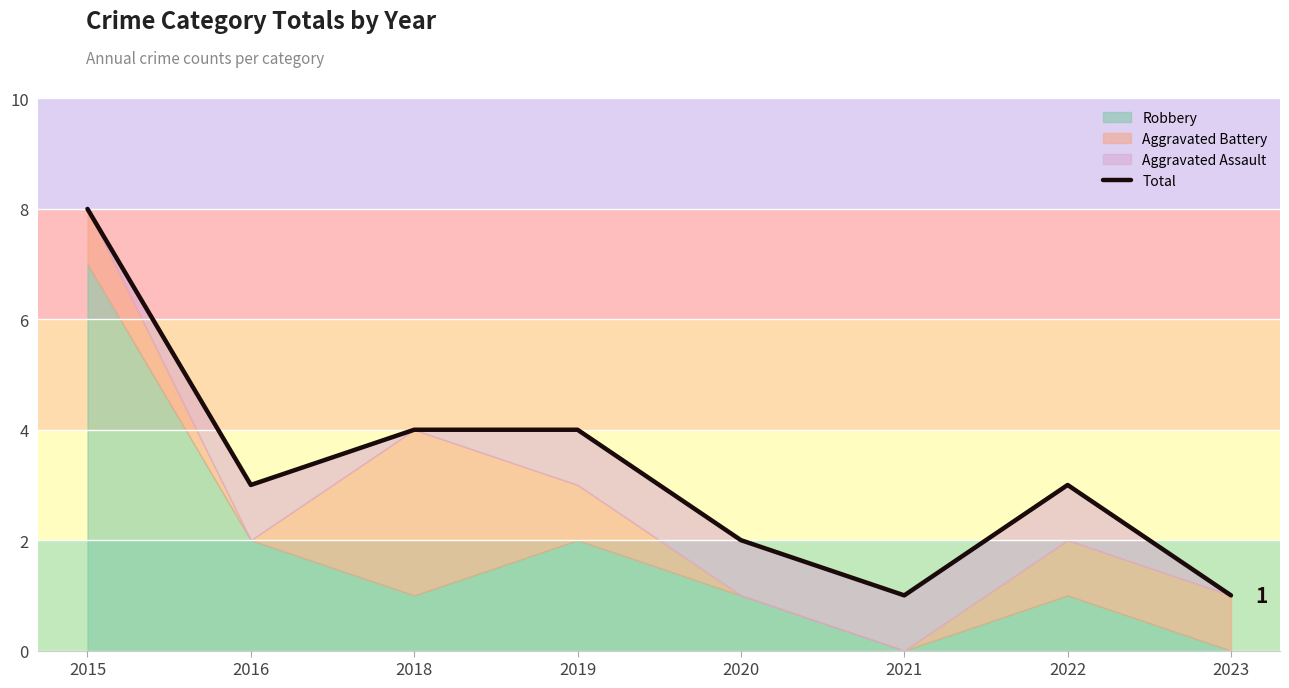

List the labels in order of value, largest first.

2015, 2018, 2019, 2016, 2022, 2020, 2021, 2023